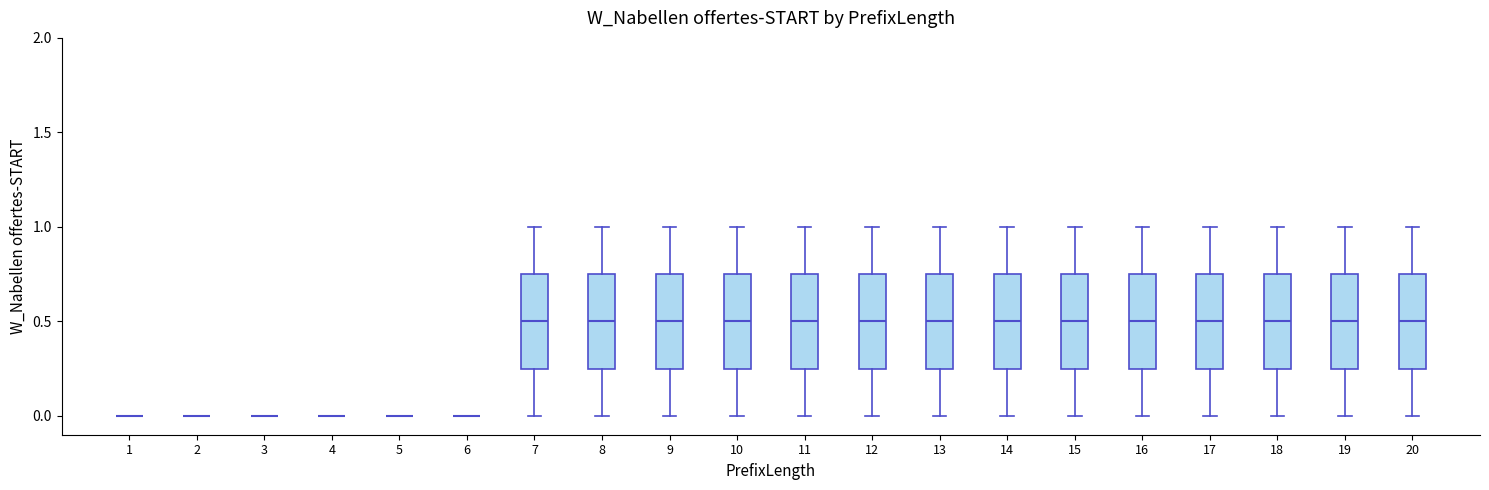

Reading left to right, transcribe this box plot: for each box, give where its median line is, the range the box spans, and where its two whiskers end, as read against the y-axis. The values are not printed on the chart, so give them approximately, as read against the axis.

1: box collapsed to a line at 0.00, whiskers 0.00 to 0.00
2: box collapsed to a line at 0.00, whiskers 0.00 to 0.00
3: box collapsed to a line at 0.00, whiskers 0.00 to 0.00
4: box collapsed to a line at 0.00, whiskers 0.00 to 0.00
5: box collapsed to a line at 0.00, whiskers 0.00 to 0.00
6: box collapsed to a line at 0.00, whiskers 0.00 to 0.00
7: median 0.50, box 0.25 to 0.75, whiskers 0.00 to 1.00
8: median 0.50, box 0.25 to 0.75, whiskers 0.00 to 1.00
9: median 0.50, box 0.25 to 0.75, whiskers 0.00 to 1.00
10: median 0.50, box 0.25 to 0.75, whiskers 0.00 to 1.00
11: median 0.50, box 0.25 to 0.75, whiskers 0.00 to 1.00
12: median 0.50, box 0.25 to 0.75, whiskers 0.00 to 1.00
13: median 0.50, box 0.25 to 0.75, whiskers 0.00 to 1.00
14: median 0.50, box 0.25 to 0.75, whiskers 0.00 to 1.00
15: median 0.50, box 0.25 to 0.75, whiskers 0.00 to 1.00
16: median 0.50, box 0.25 to 0.75, whiskers 0.00 to 1.00
17: median 0.50, box 0.25 to 0.75, whiskers 0.00 to 1.00
18: median 0.50, box 0.25 to 0.75, whiskers 0.00 to 1.00
19: median 0.50, box 0.25 to 0.75, whiskers 0.00 to 1.00
20: median 0.50, box 0.25 to 0.75, whiskers 0.00 to 1.00